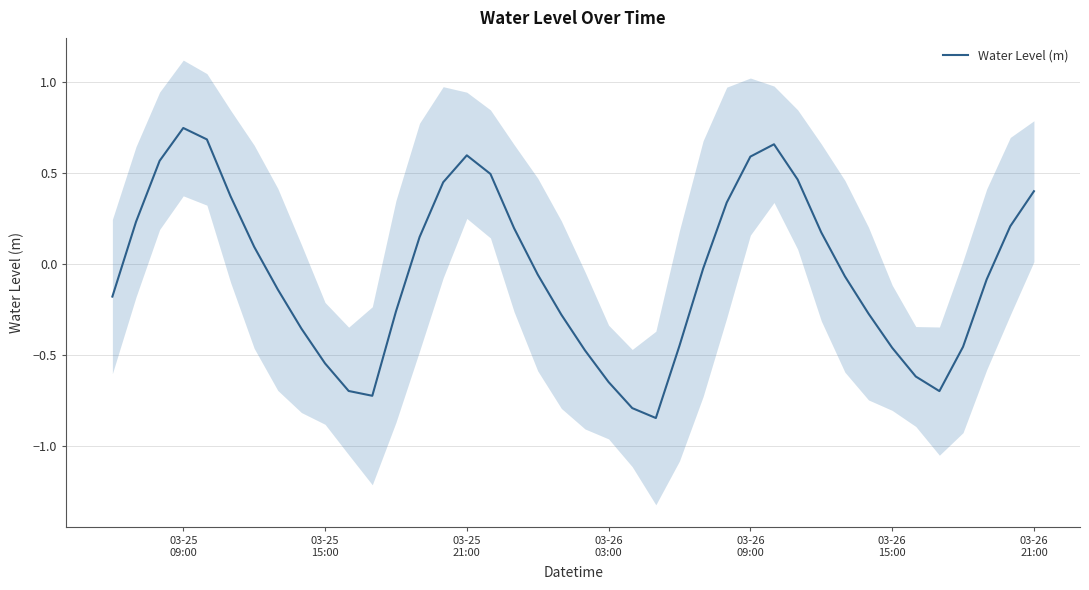

What is the sum of all values?

-1.7